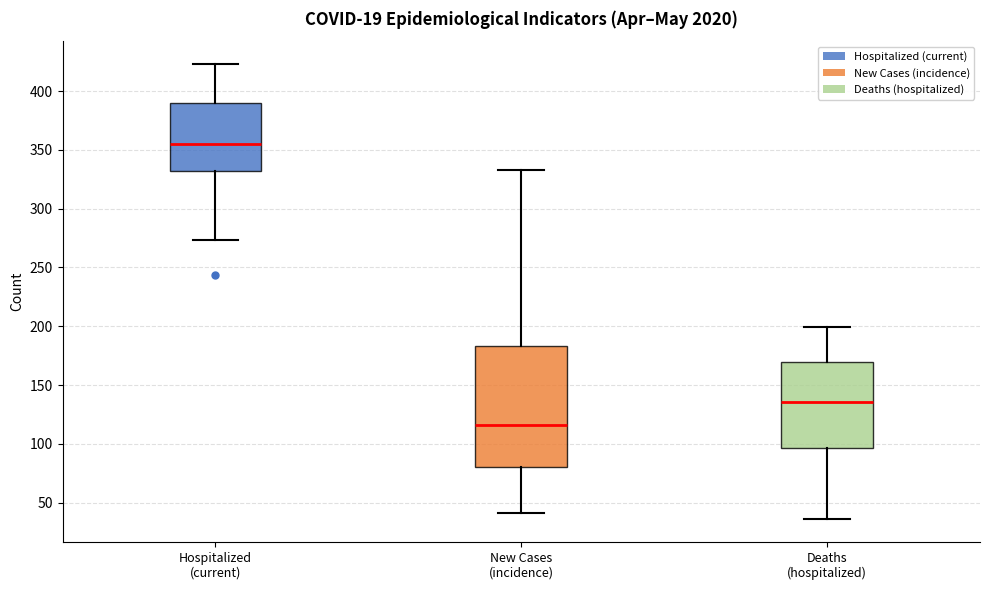

Reading left to right, read every box against the y-axis: the position of its median line, the range the box covers, and the ends of its whiskers. The values are not printed on the chart, so give them approximately, as read against the axis.

Hospitalized (current): median 355, box 330 to 390, whiskers 275 to 425
New Cases (incidence): median 115, box 80 to 185, whiskers 40 to 335
Deaths (hospitalized): median 135, box 95 to 170, whiskers 35 to 200